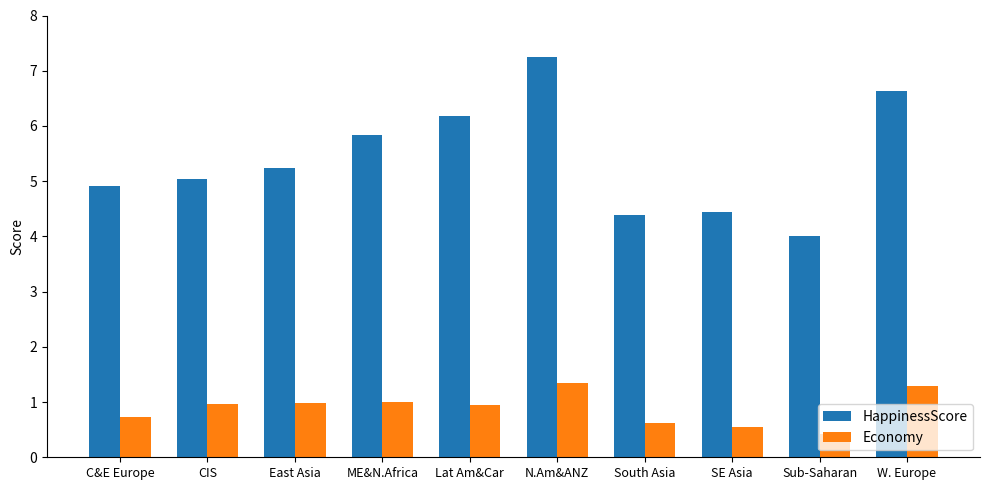

Reading right to left, transcribe all the data shown in this chart.

HappinessScore: 6.6	4.0	4.4	4.4	7.2	6.2	5.8	5.2	5.0	4.9
Economy: 1.3	0.4	0.5	0.6	1.3	1.0	1.0	1.0	1.0	0.7